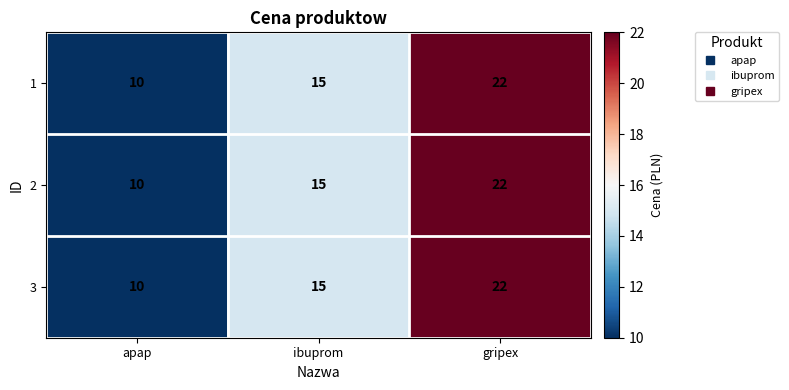

What is the minimum value for 1?

10